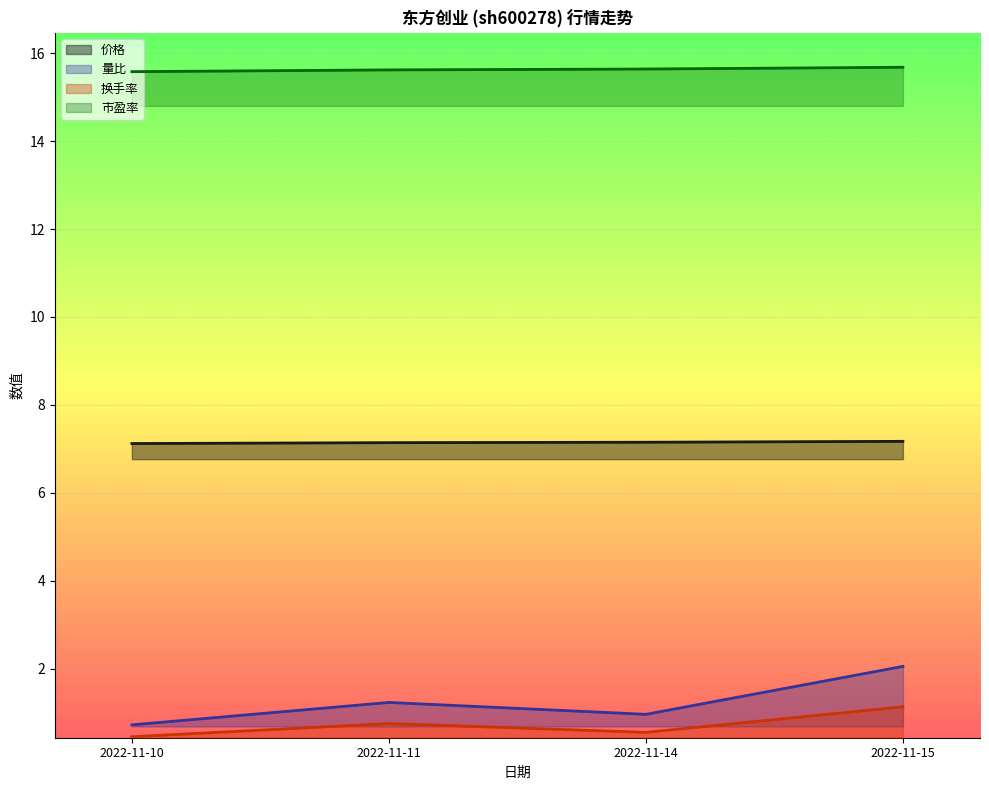

The 市盈率 series shows 15.6 at 2022-11-14. True or false?

True